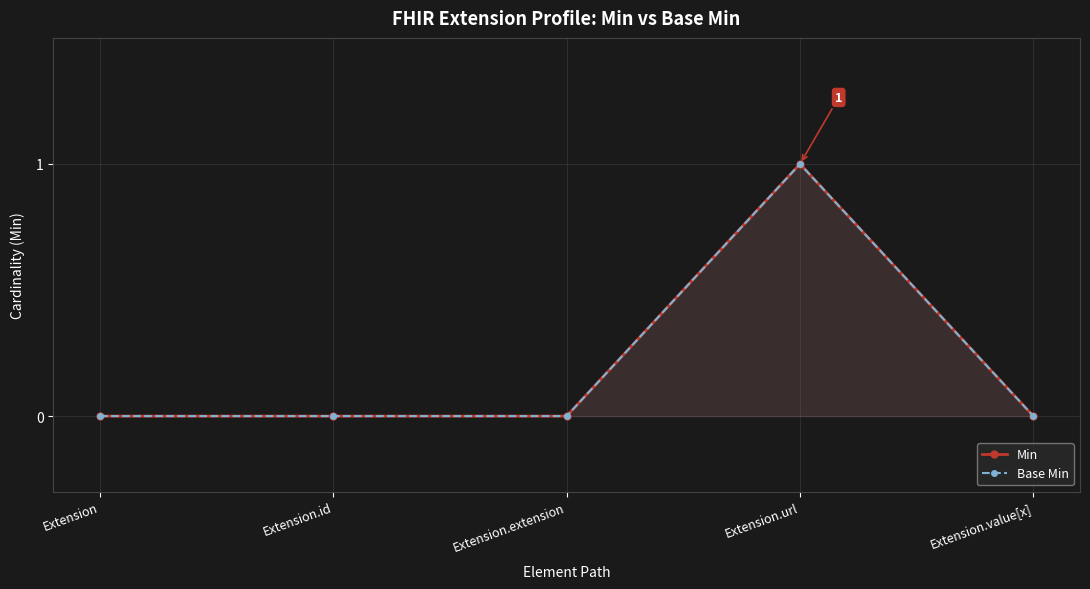

Does the chart have visible grid lines?

Yes